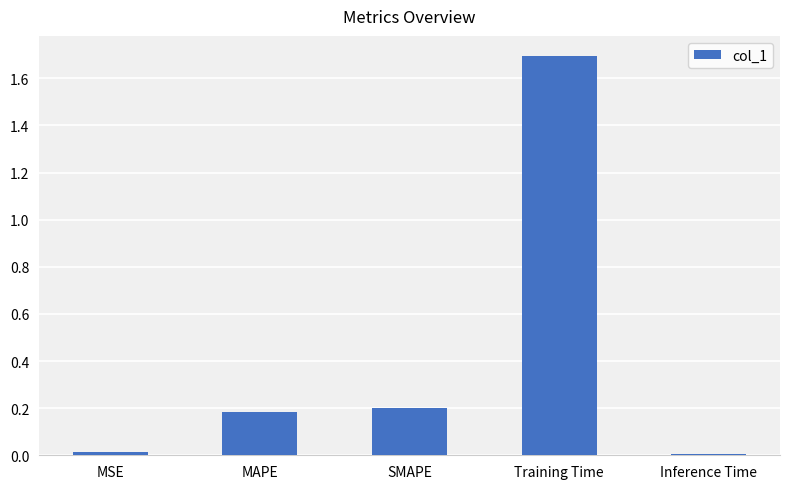

What is the label of the 4th bar from the left?

Training Time